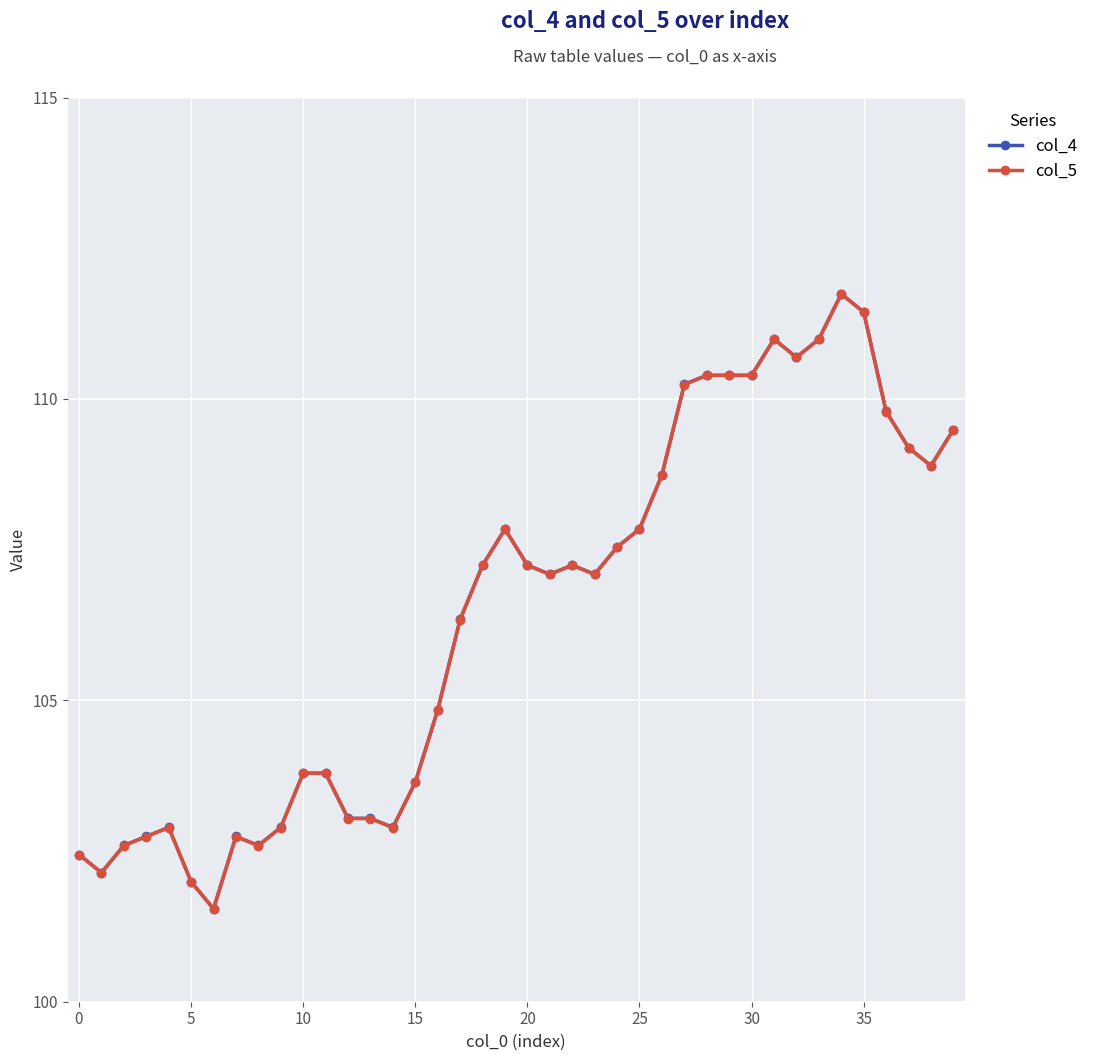

What is the smallest value displayed?

101.5